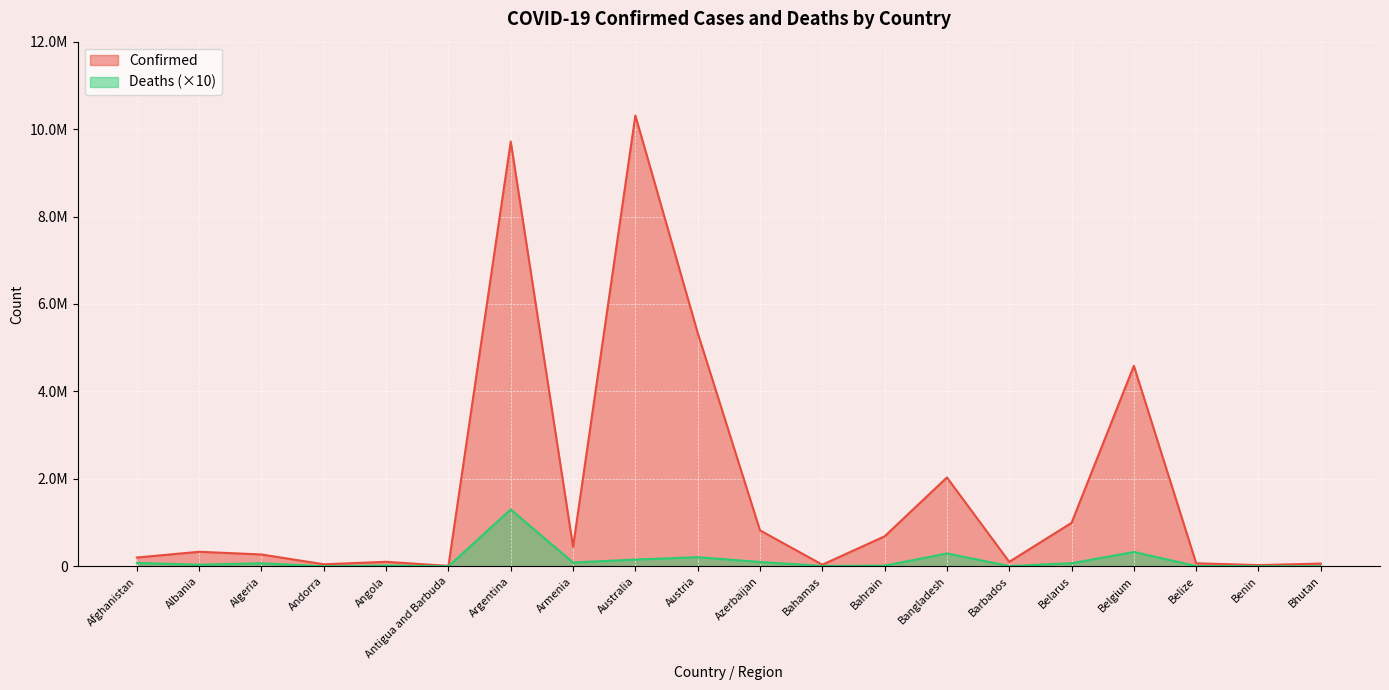

Does the chart display data point markers on the line(s)?

No